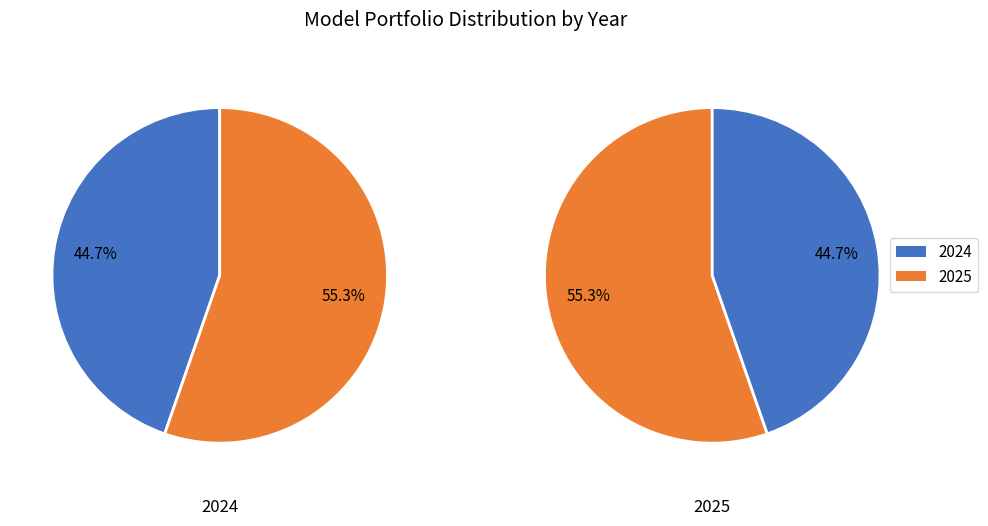

To the nearest percent, what portion does 2025 represent?

55%